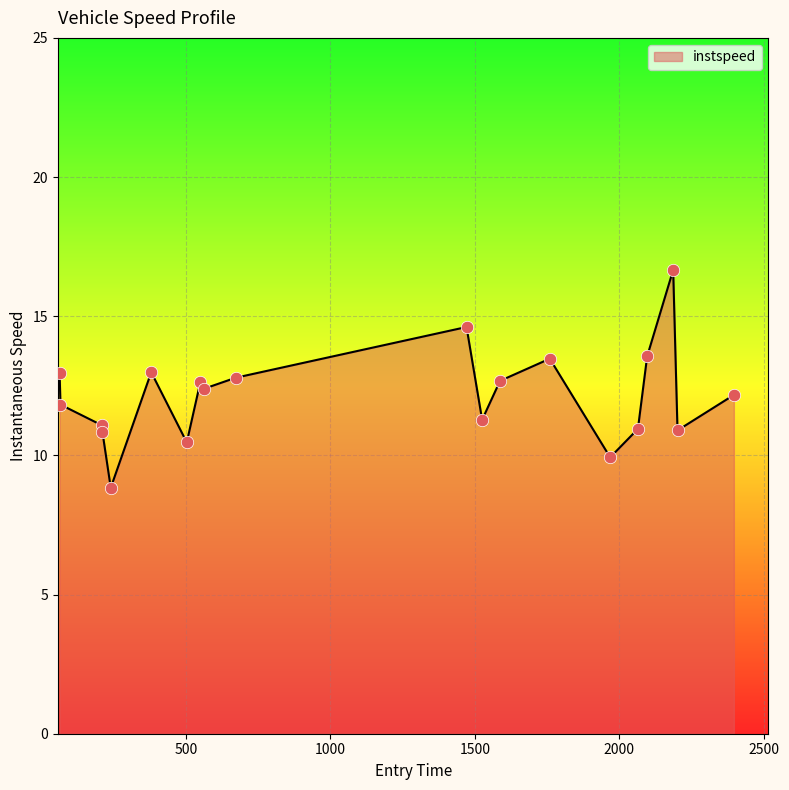

What is the greatest value displayed?

16.7